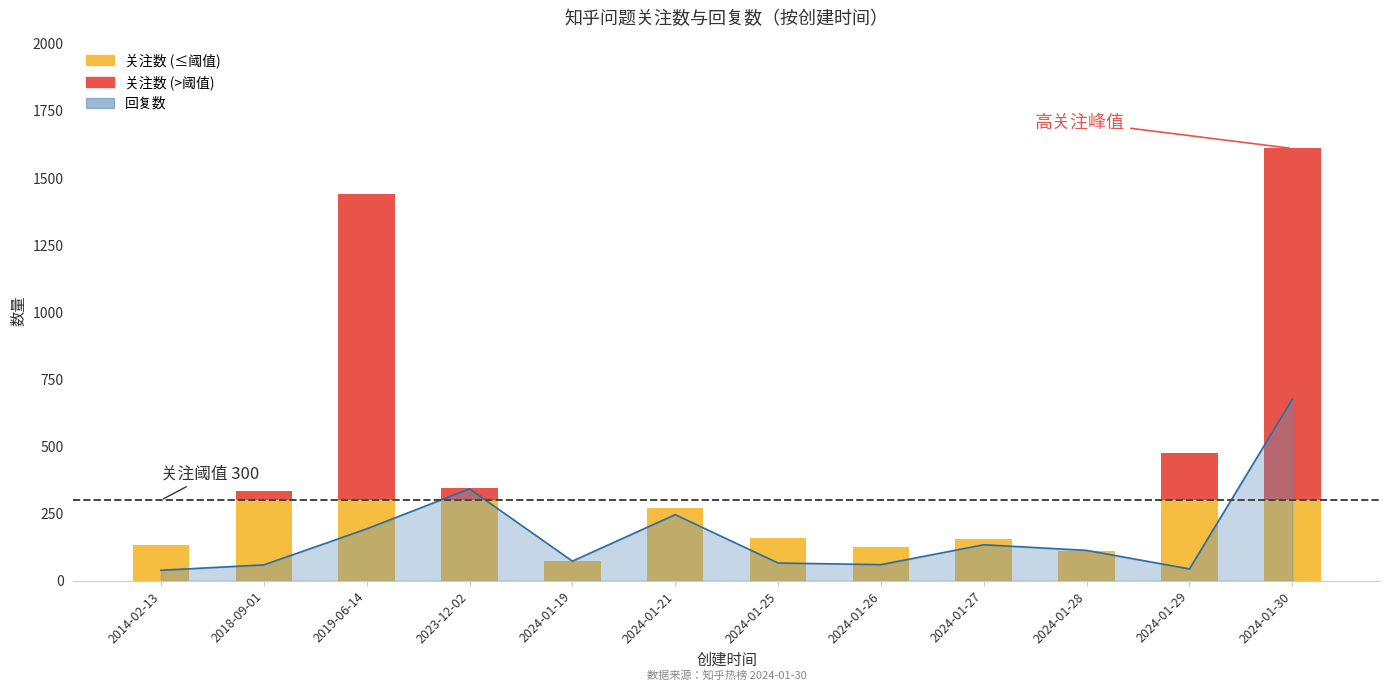

What is the average value?

170